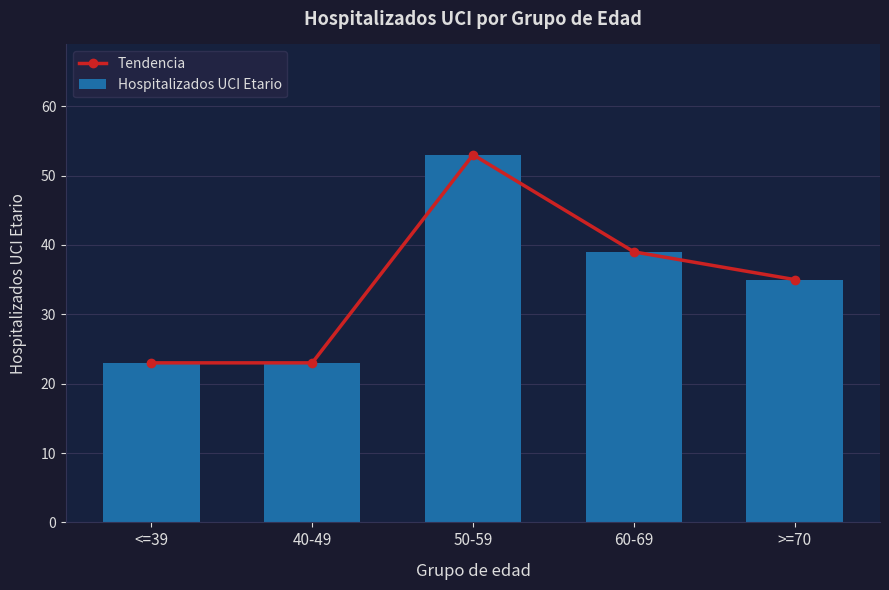

Which series has the largest total across all categories?

Tendencia